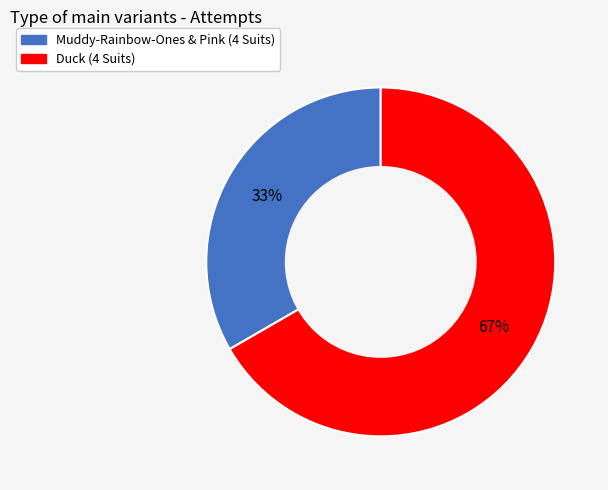

Which category accounts for the majority?

Duck (4 Suits)